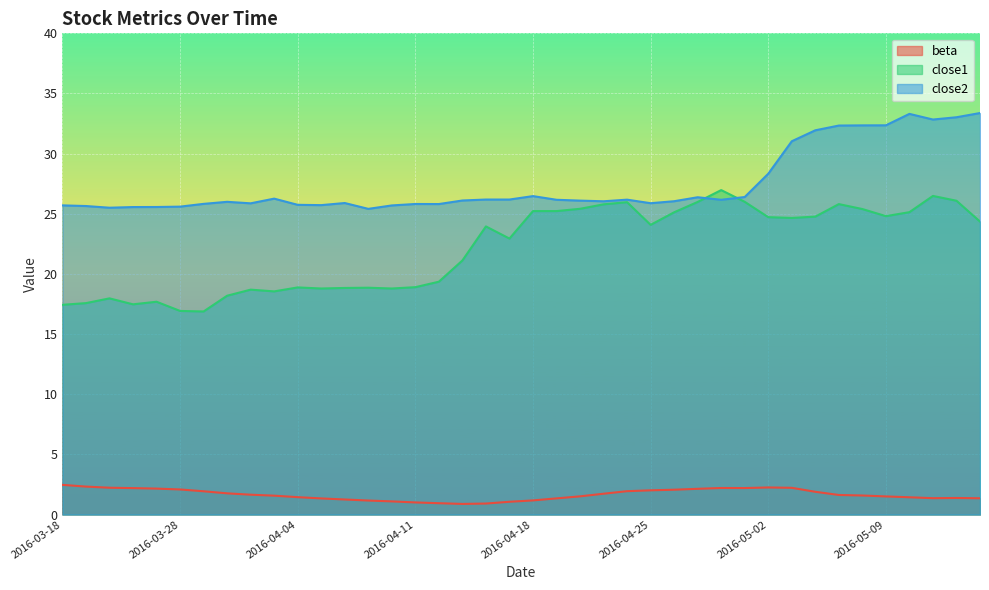

Reading left to right, transcribe all the data shown in this chart.

beta: 2.5	2.3	2.2	2.2	2.2	2.1	1.9	1.8	1.7	1.6	1.4	1.3	1.3	1.2	1.1	1.0	0.9	0.9	0.9	1.1	1.2	1.3	1.5	1.7	1.9	2.0	2.1	2.1	2.2	2.2	2.3	2.2	1.9	1.6	1.6	1.5	1.4	1.4	1.4	1.4
close1: 17.4	17.6	18.0	17.5	17.7	16.9	16.9	18.2	18.7	18.6	18.9	18.8	18.8	18.9	18.8	18.9	19.4	21.1	23.9	22.9	25.2	25.2	25.4	25.8	26.0	24.1	25.1	26.0	27.0	26.0	24.7	24.7	24.8	25.8	25.4	24.8	25.1	26.5	26.1	24.4
close2: 25.7	25.6	25.5	25.6	25.6	25.6	25.8	26.0	25.9	26.3	25.7	25.7	25.9	25.4	25.7	25.8	25.8	26.1	26.2	26.2	26.5	26.2	26.1	26.0	26.2	25.9	26.0	26.4	26.2	26.4	28.3	31.0	31.9	32.3	32.4	32.4	33.3	32.8	33.0	33.4